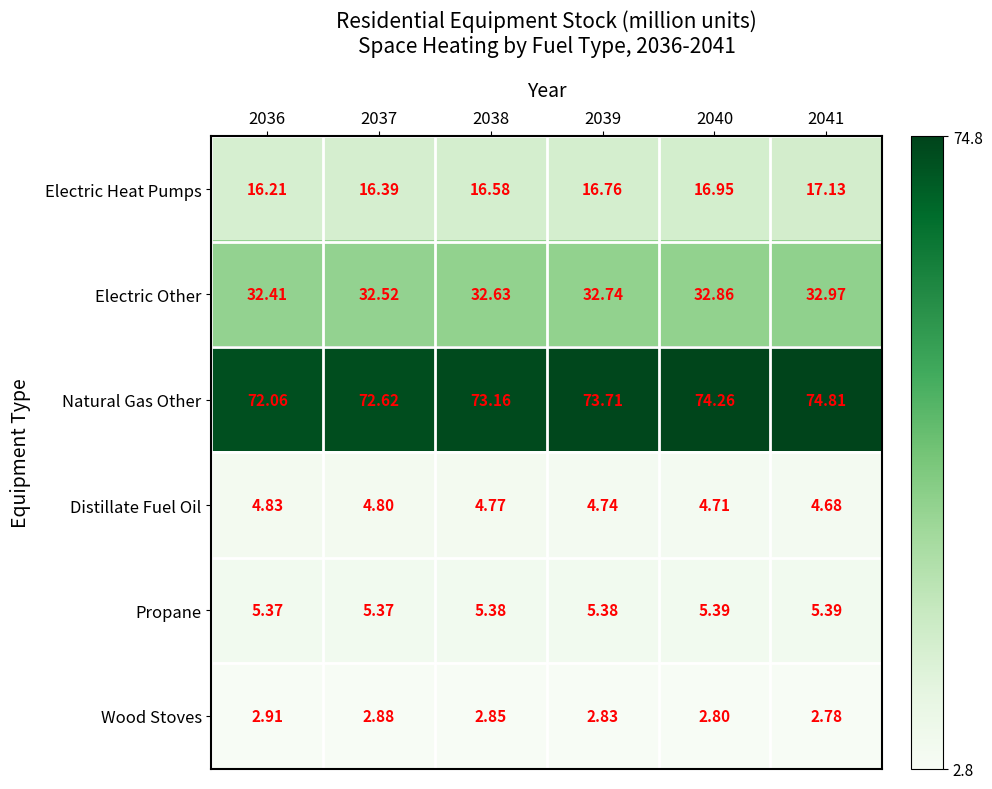

Rank the series by their maximum value, from lowest to highest.

Wood Stoves, Distillate Fuel Oil, Propane, Electric Heat Pumps, Electric Other, Natural Gas Other